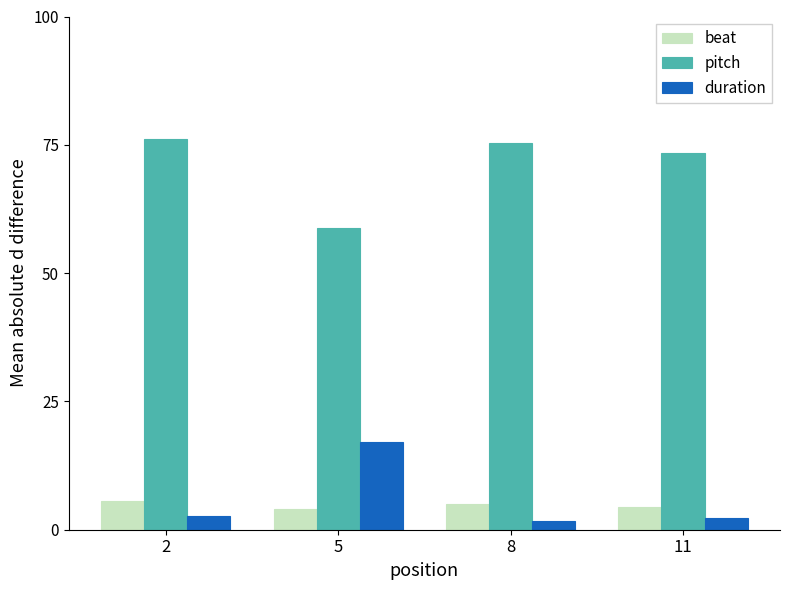

How many values in the pitch series exceed 75?

2